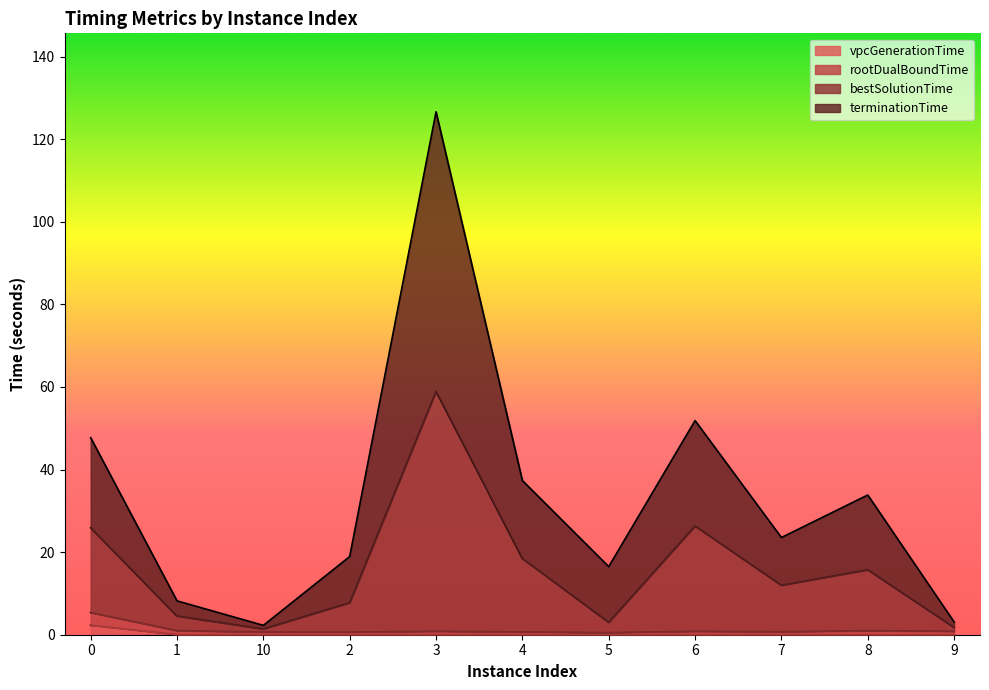

What is the label of the 10th point from the right?

1